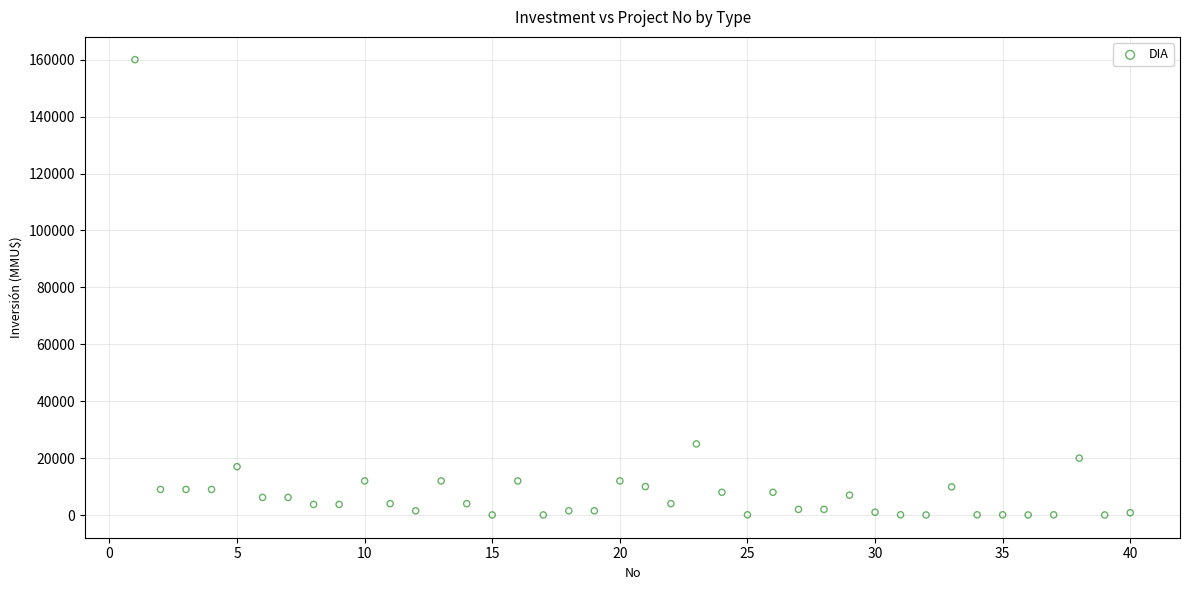

What is the range of Y values (max minus min)?

159963